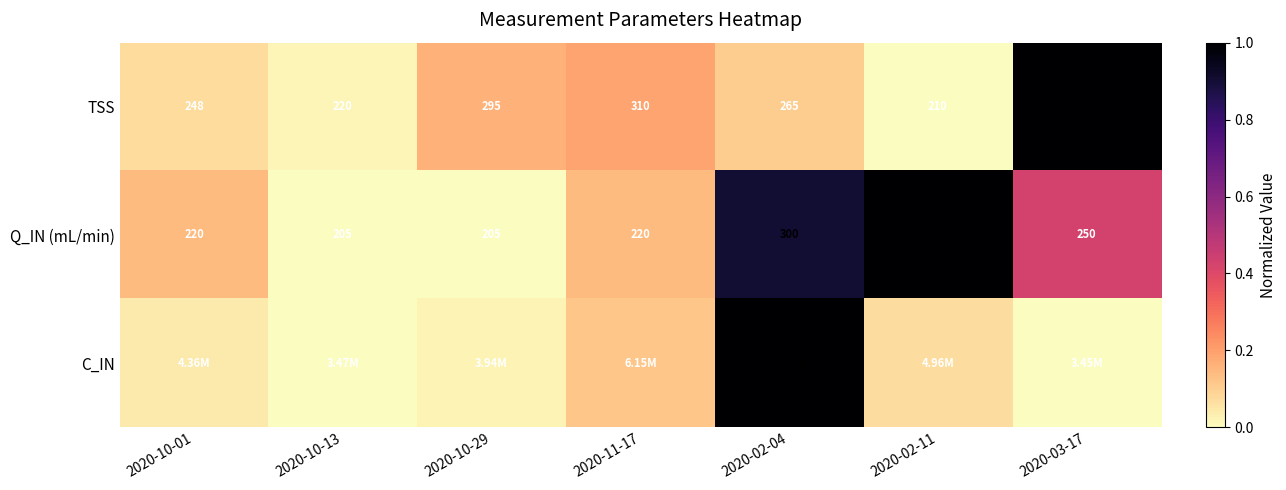

How many data points in TSS are less than 265?

3